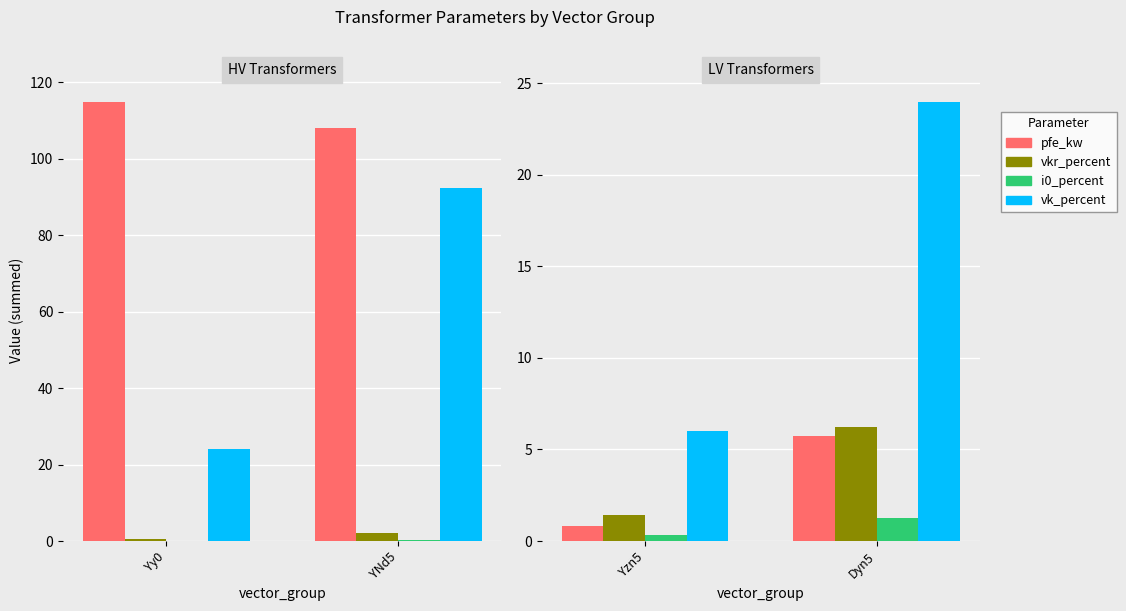

What position from the left is Yzn5?

1